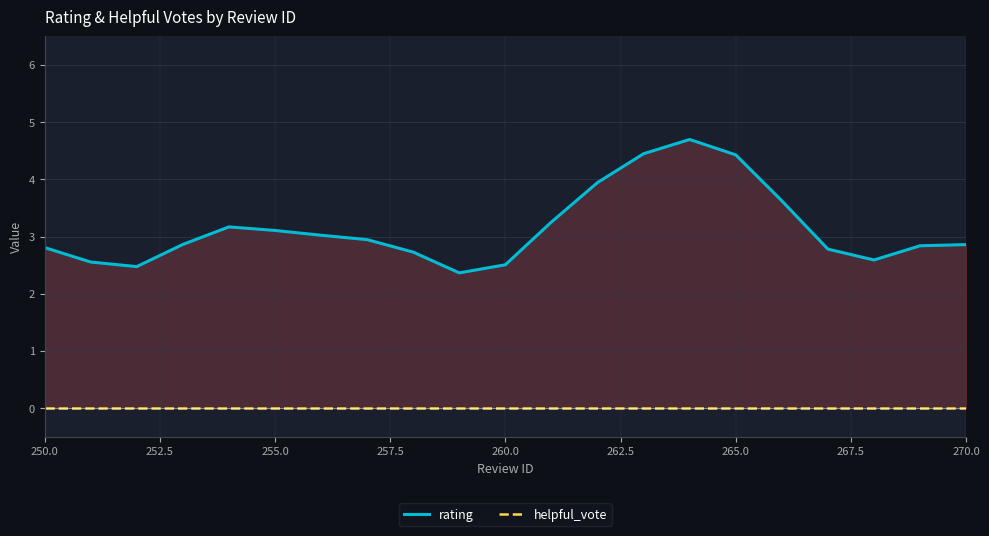

What is the spread (max minus min) of values at 265.0?

4.4